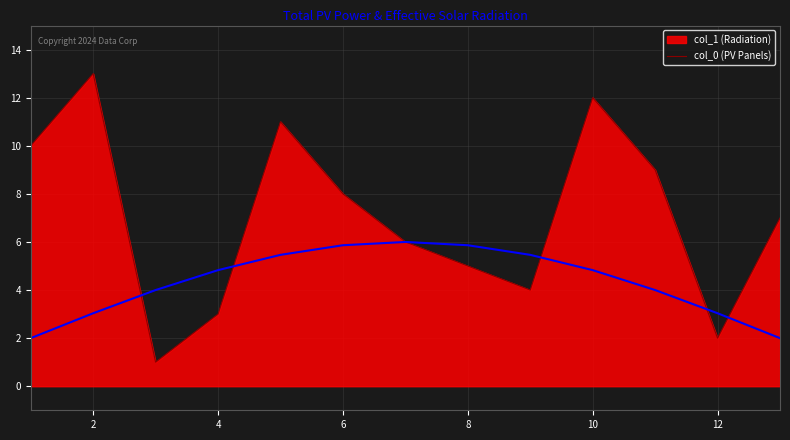

What is the smallest value displayed?

1.0